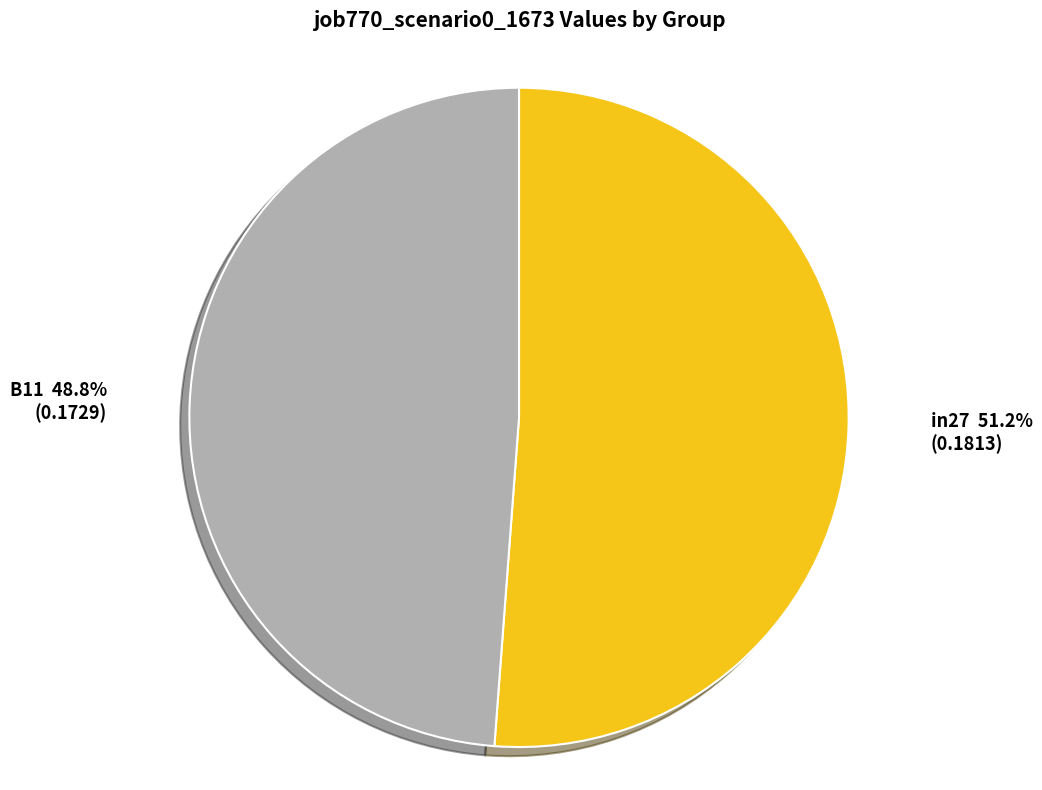

How many slices are in this pie chart?

2